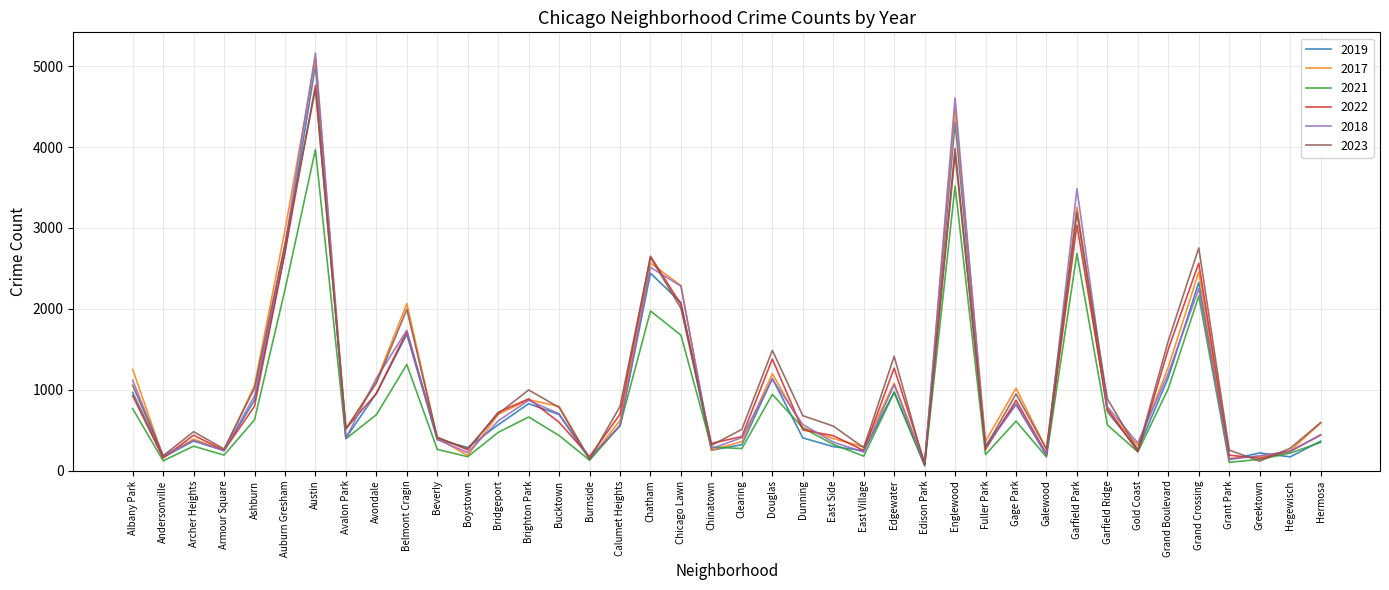

What is the spread (max minus min) of values at Bucktown?

360